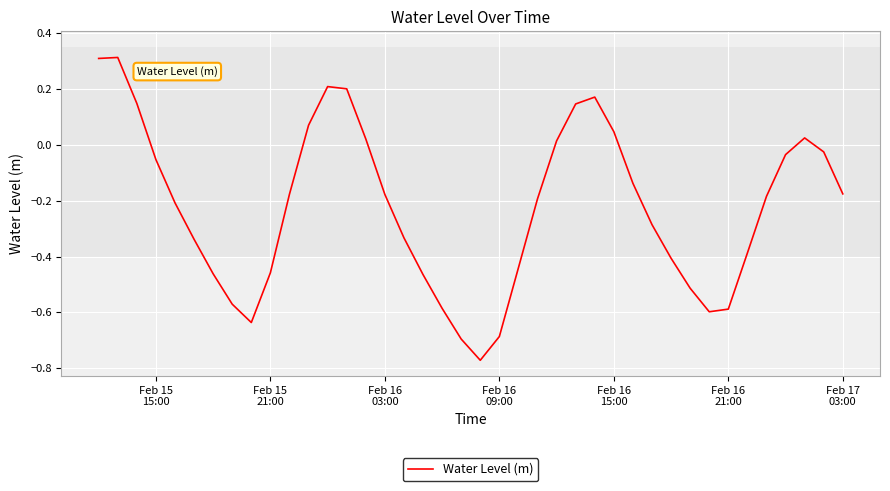

What is the difference between the maximum and minimum values?

1.1